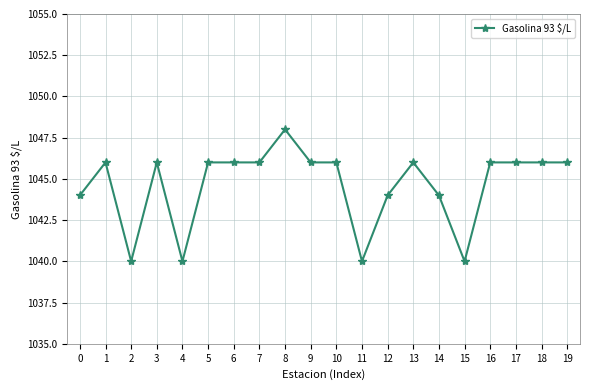

Where is the first local minimum?

2